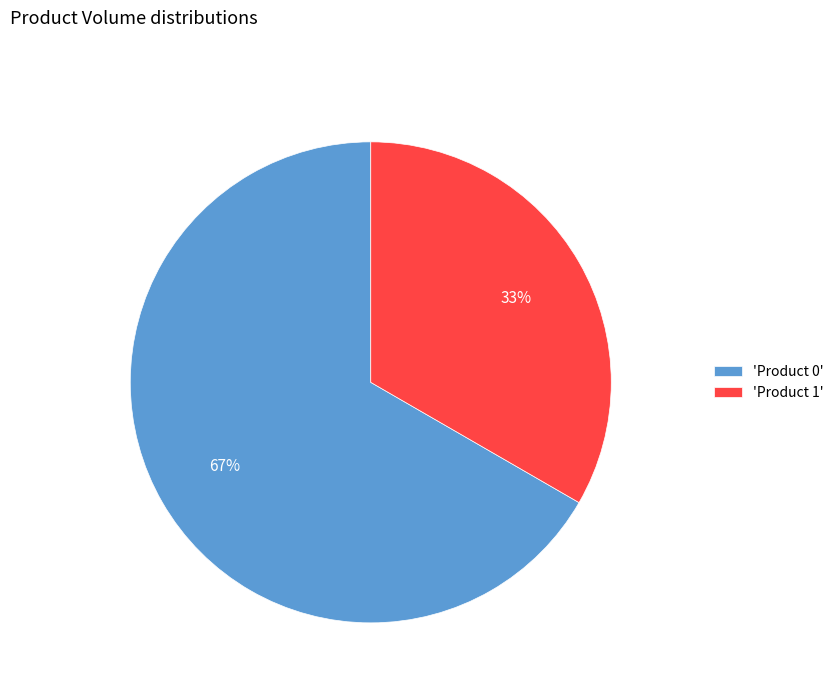

Is the sum of 'Product 0' and 'Product 1' greater than half?

Yes